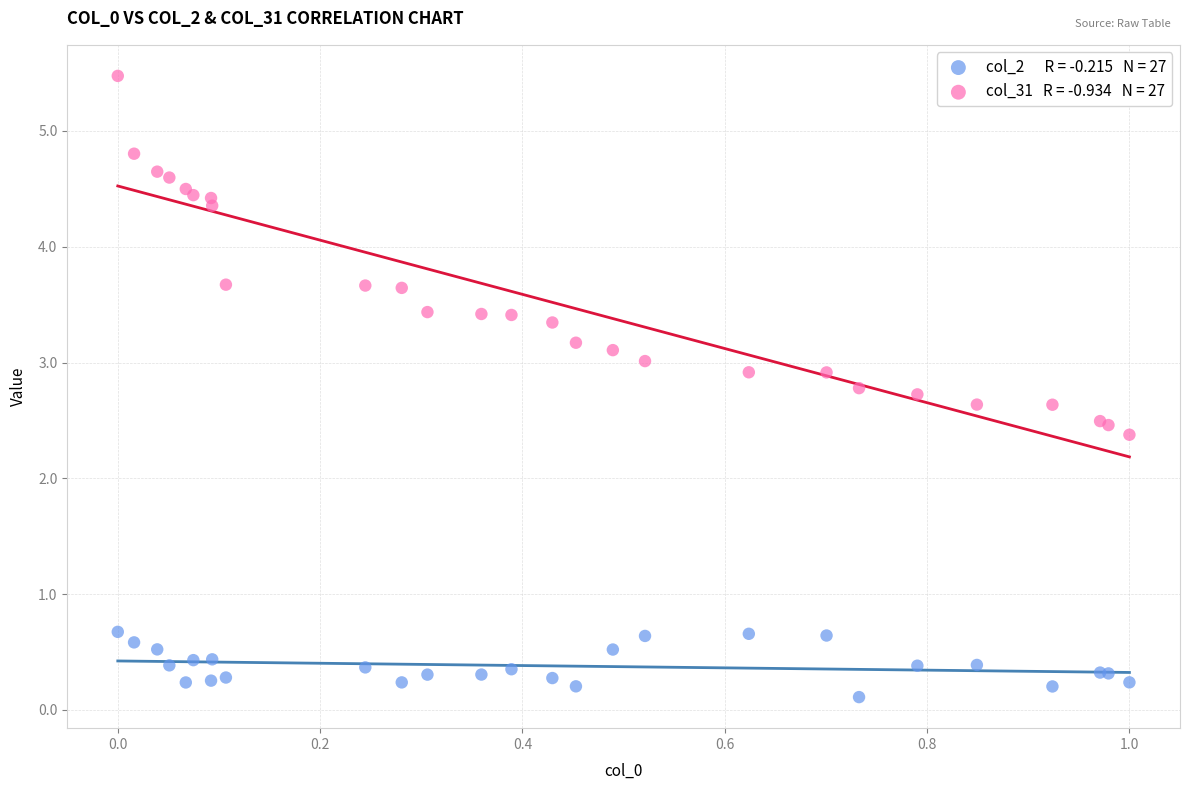

Across all series, what Y value is closest to 2?

2.4